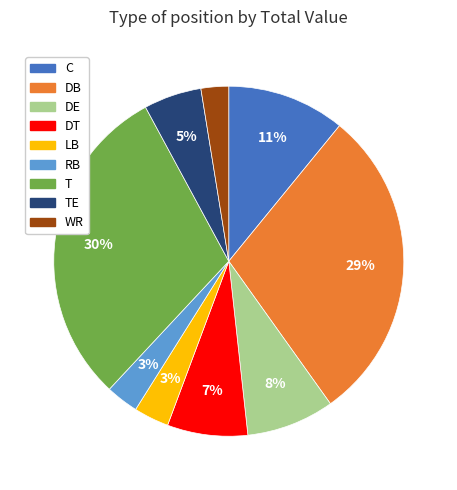

To the nearest percent, what portion does DT represent?

7%